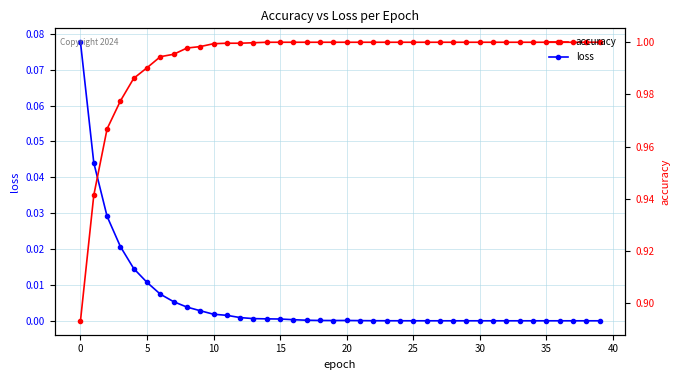

The value of accuracy at 16 is 1.0. True or false?

True